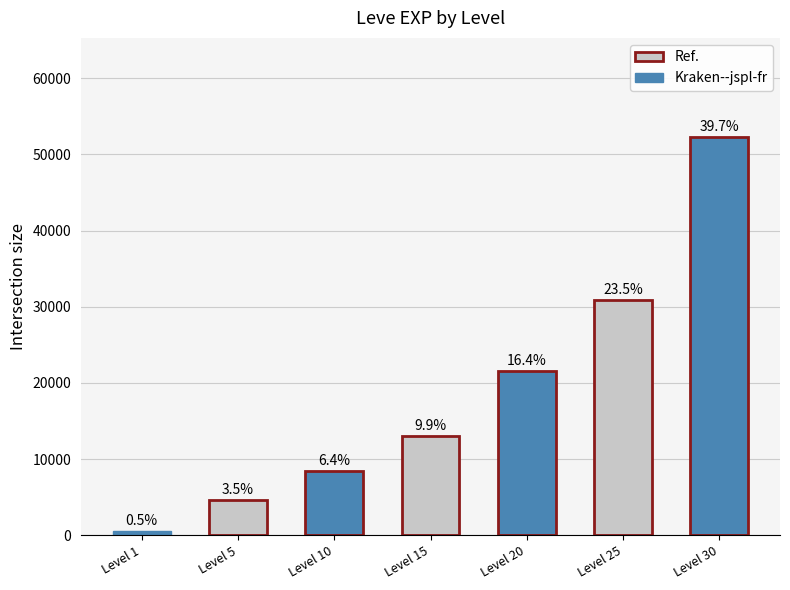

How many bars are there in total?

7